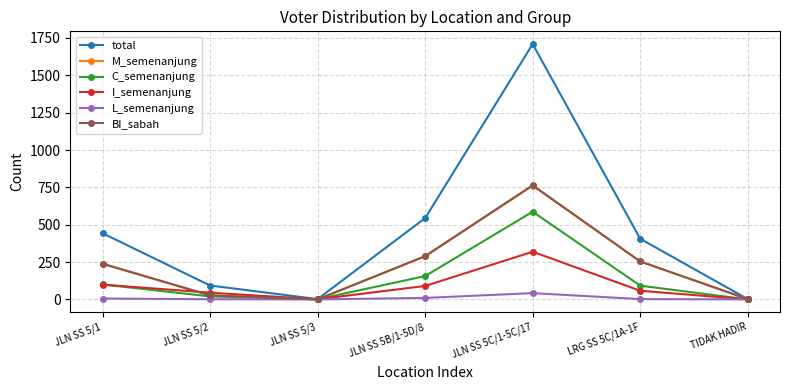

True or false: M_semenanjung has more than 2 interior local peaks.

False